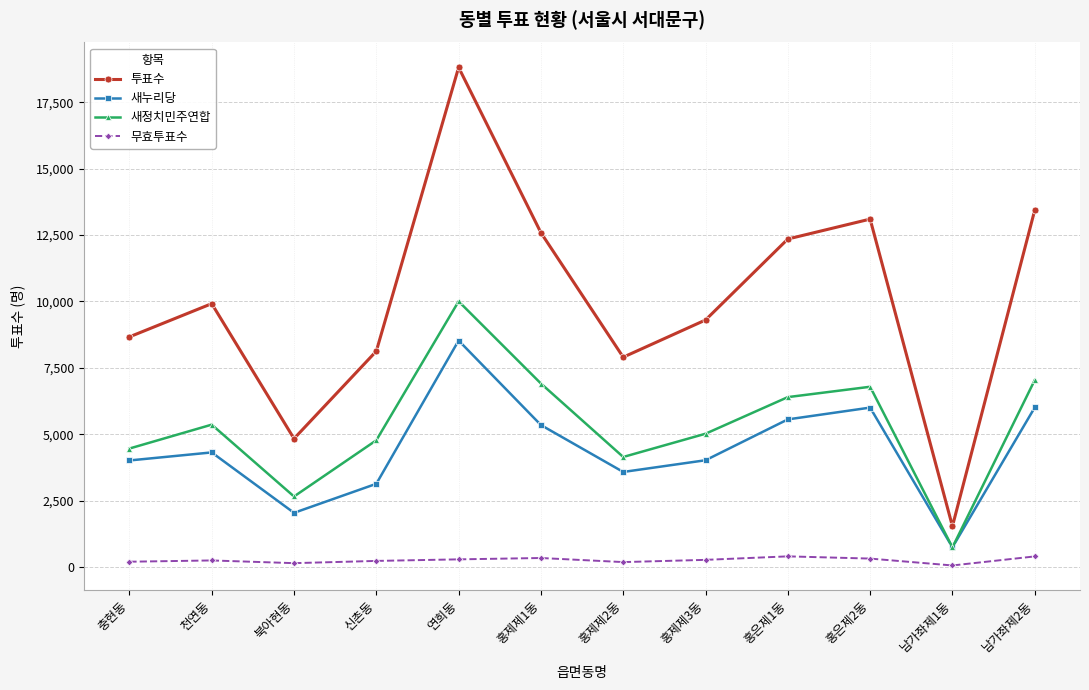

Does the chart display data point markers on the line(s)?

Yes